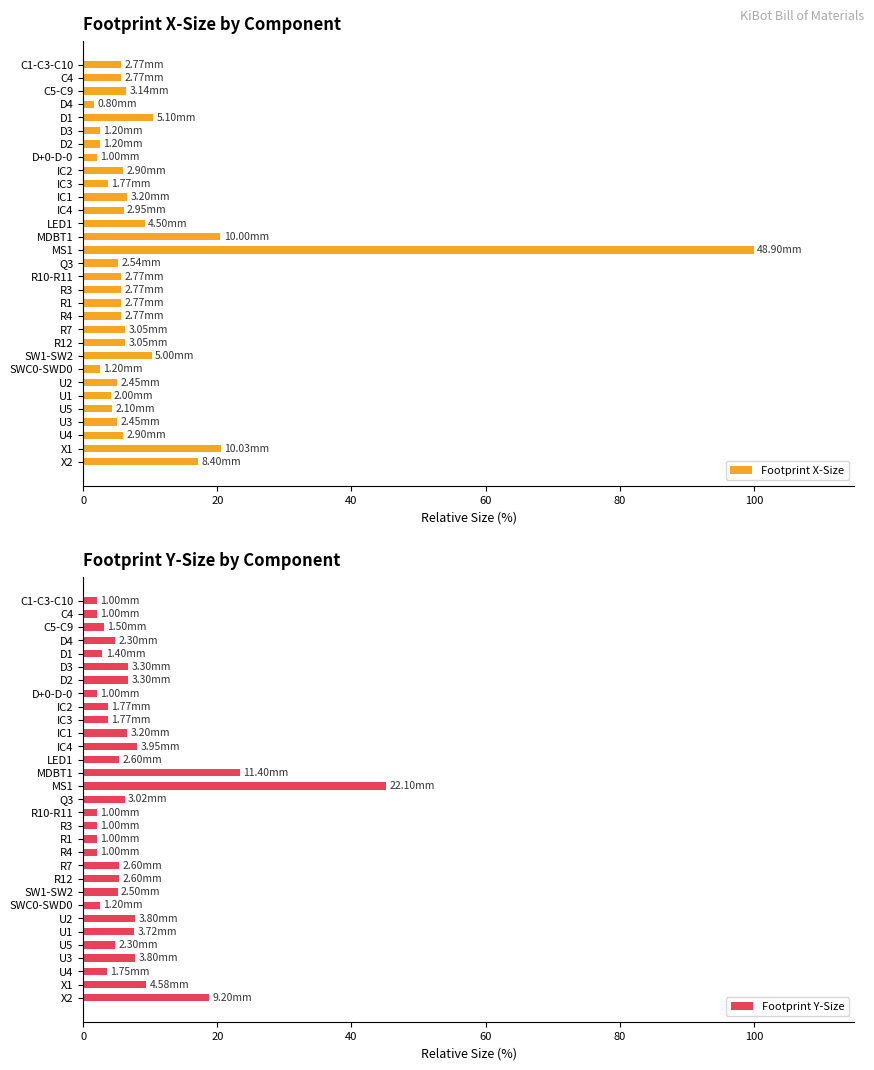

What is the difference between the Footprint Y-Size values at C5-C9 and IC3?

0.6